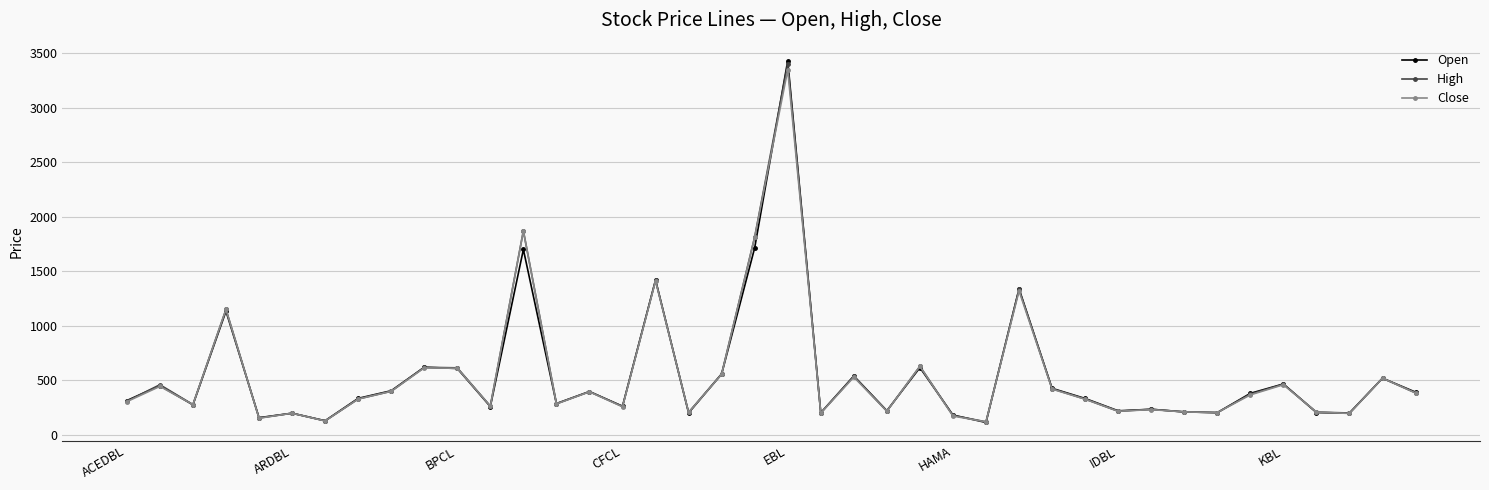

What is the value of the Close point at the 12th from the left?

264